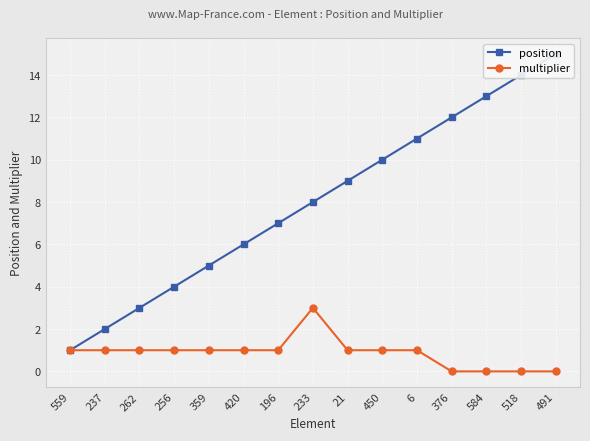

What is the total value across all series at 262?

4